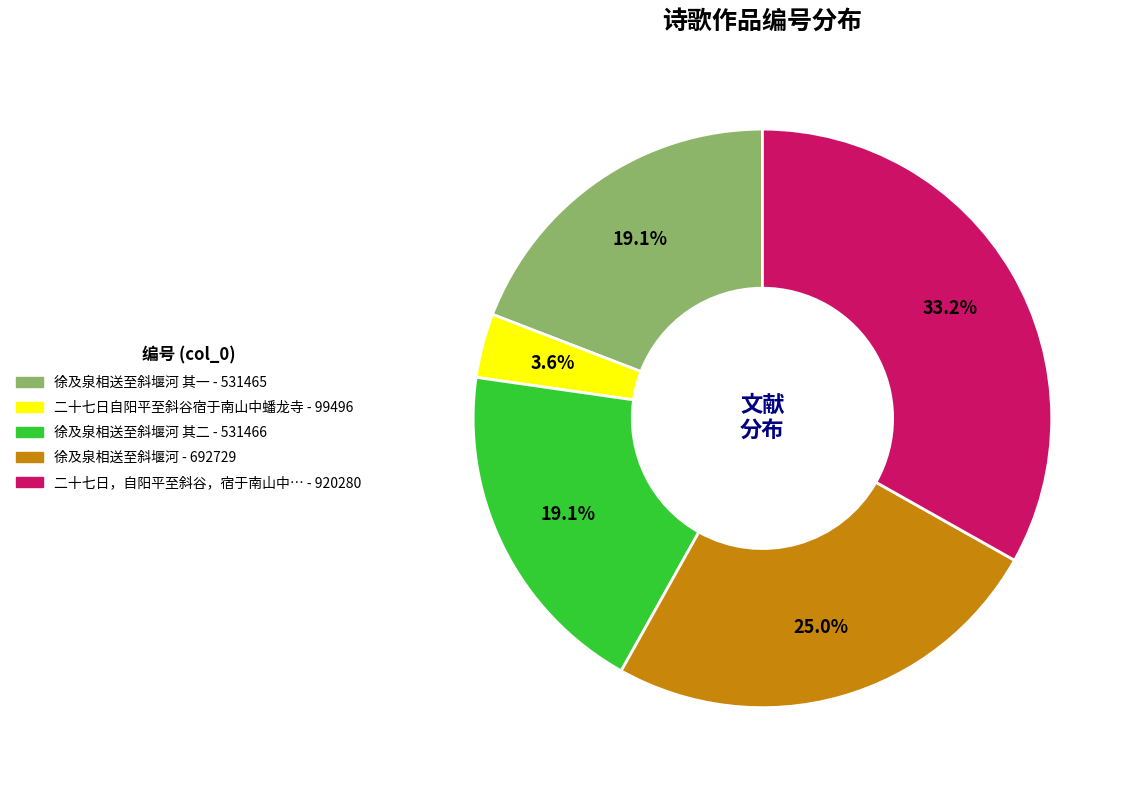

Is there a majority slice in this chart?

No